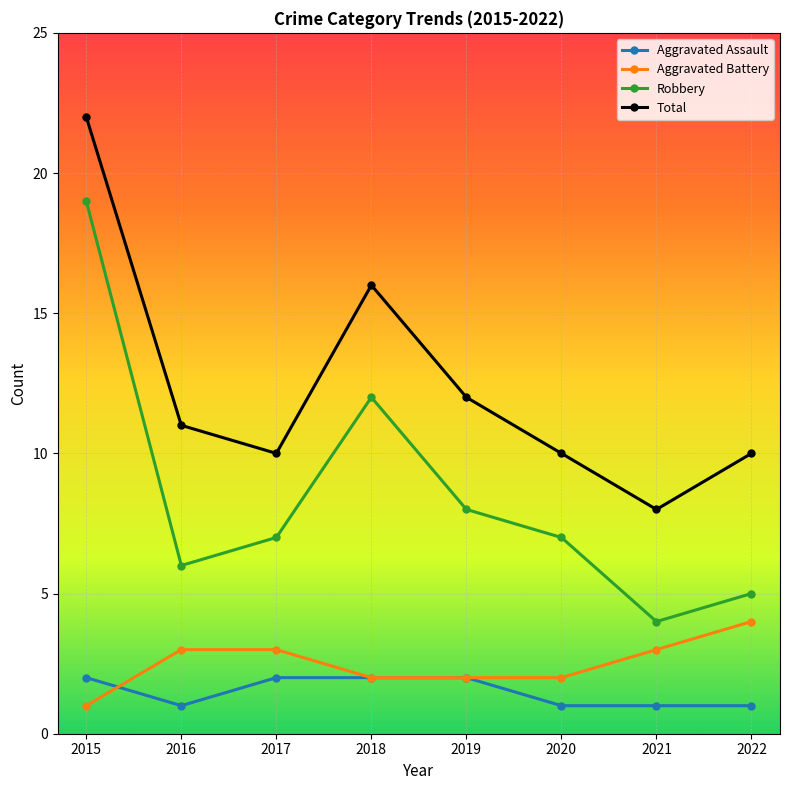

What is the minimum value for Total?

8